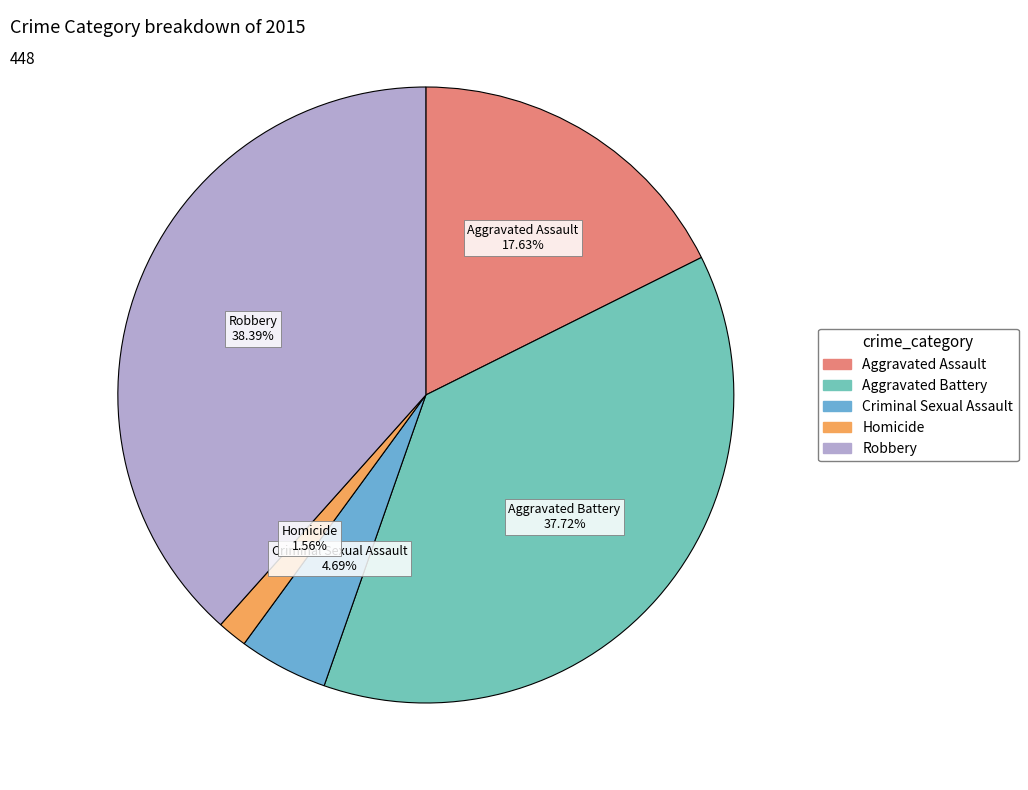

To the nearest percent, what is the combined percentage of Aggravated Assault and Aggravated Battery?

55%